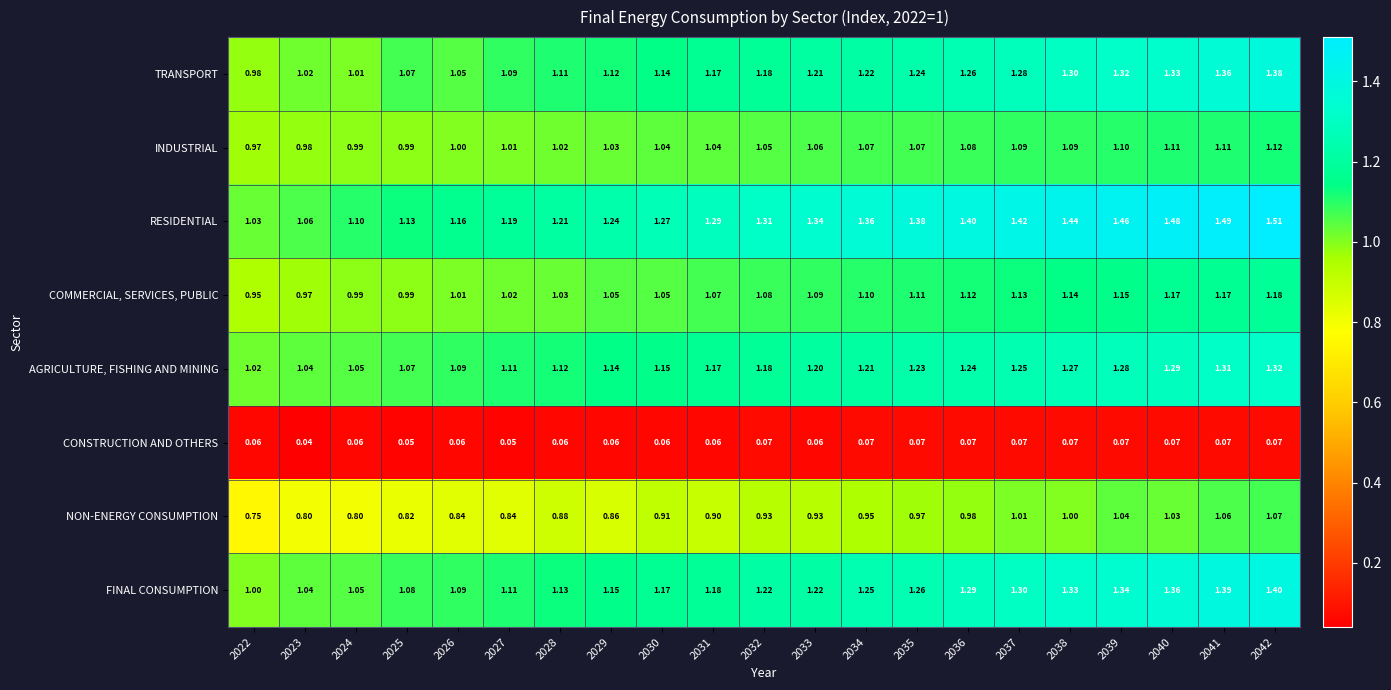

Which label corresponds to the smallest value in the chart?

2023